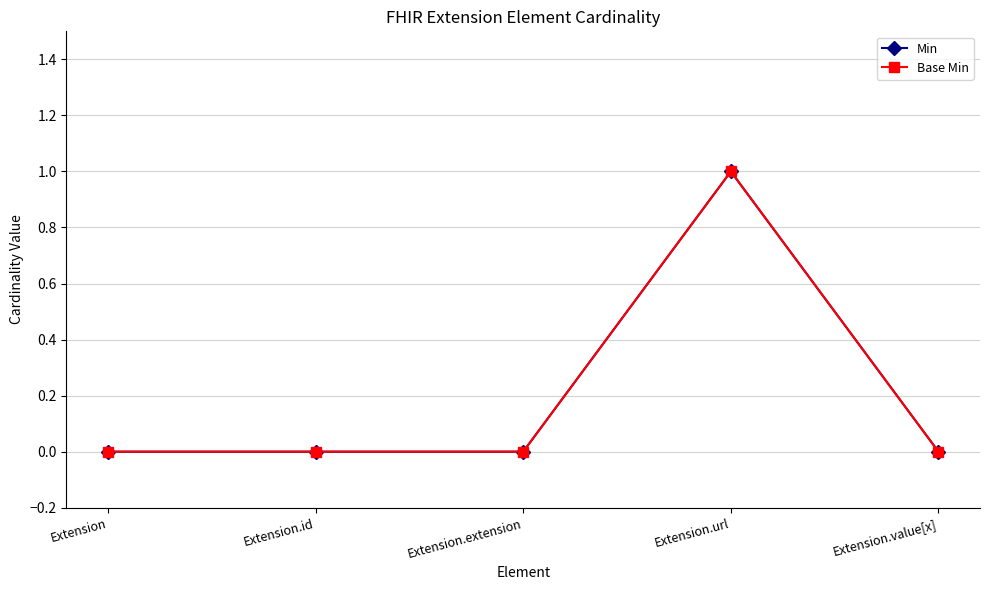

Reading right to left, what are all the values shown in this chart?

Min: 0	1	0	0	0
Base Min: 0	1	0	0	0